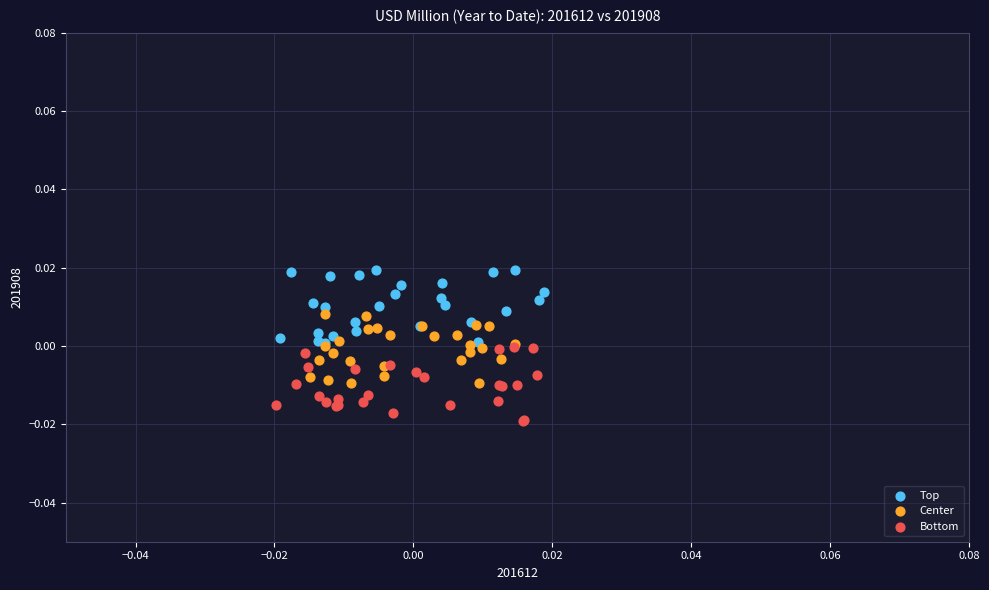

Which series reaches the maximum Y coordinate?

Top